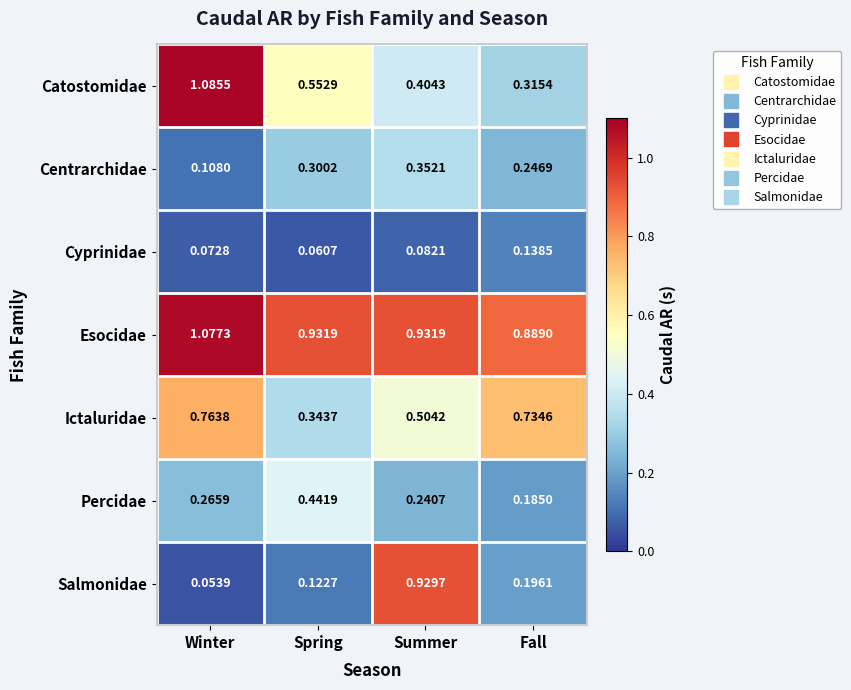

Which series has the largest total across all categories?

Esocidae